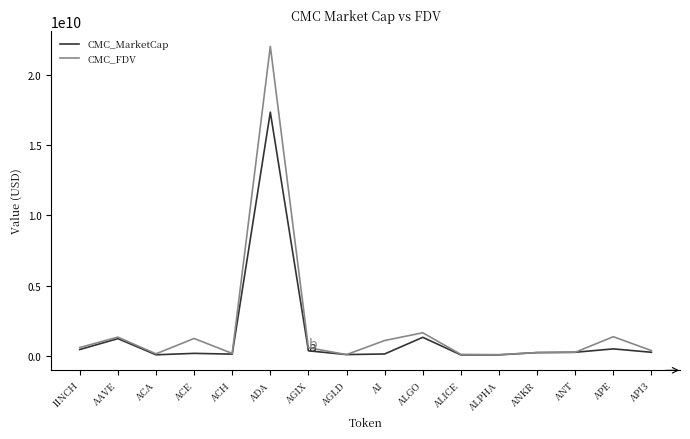

Which series changed the most between AAVE and ANKR?

CMC_FDV